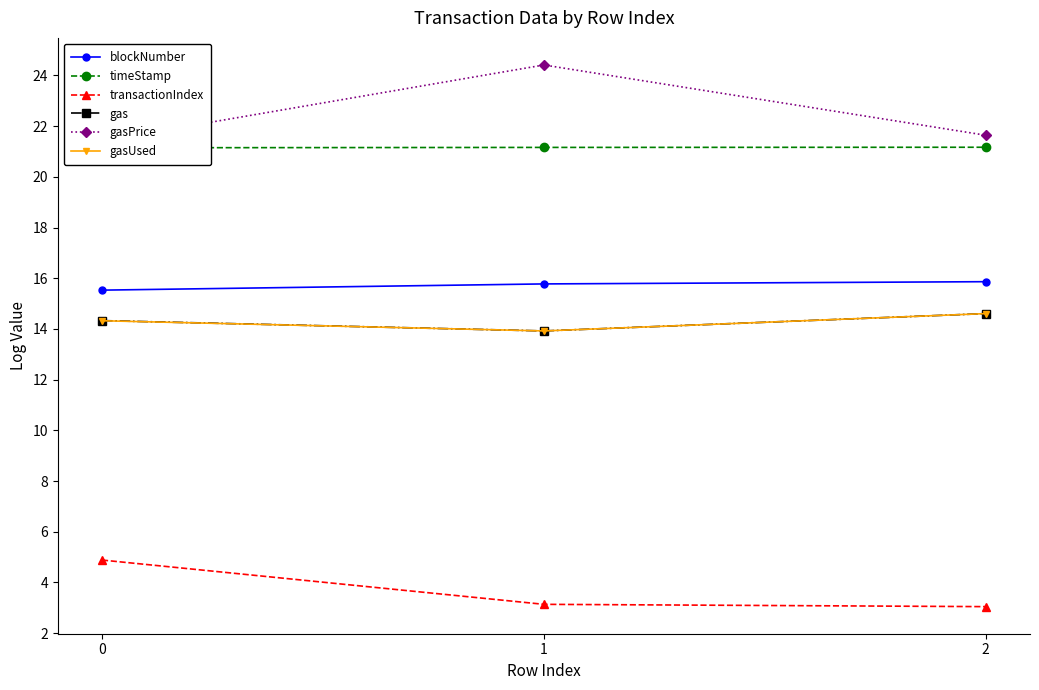

What is the value of the gas point at the 1st from the left?

14.3